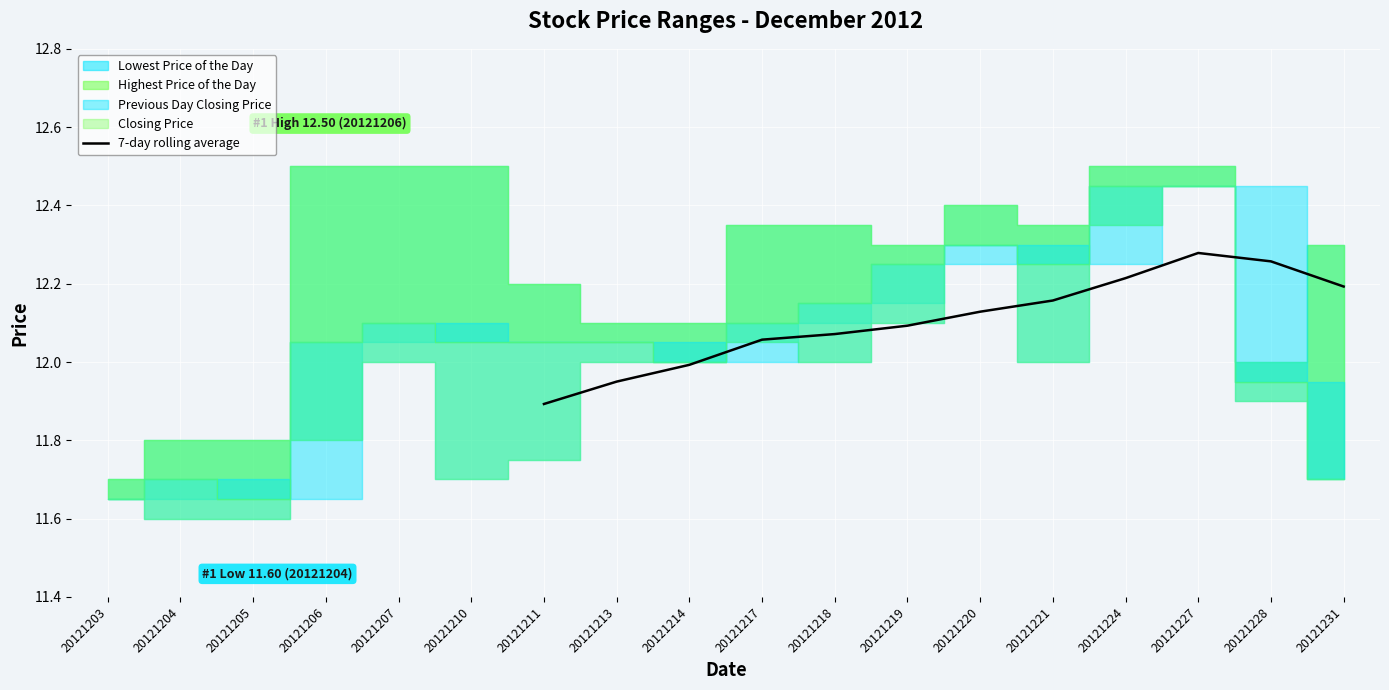

How many lines are shown in the chart?

1